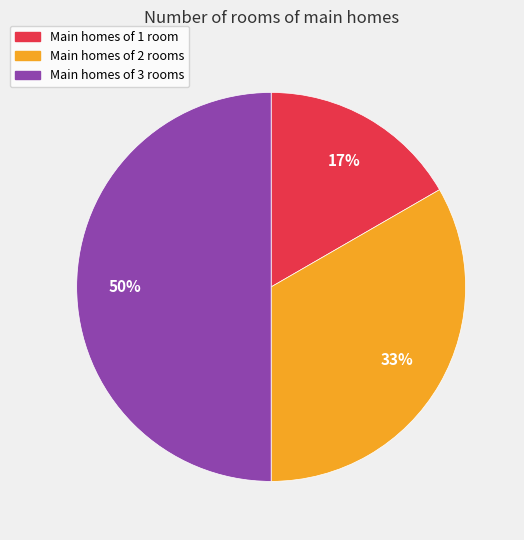

To the nearest percent, what is the average slice percentage?

33%